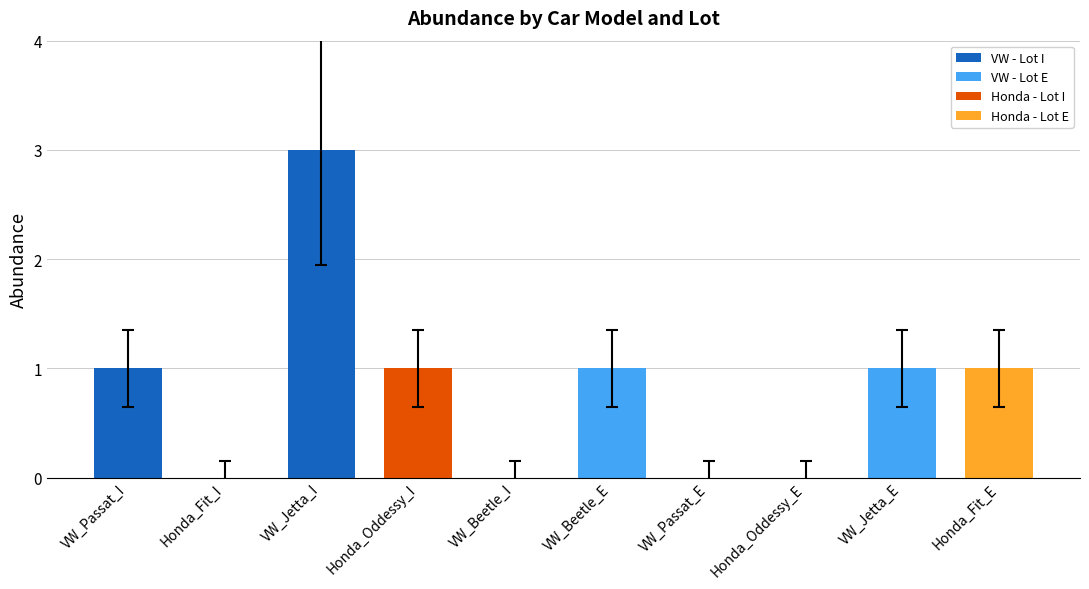

What is the sum of all values?

8